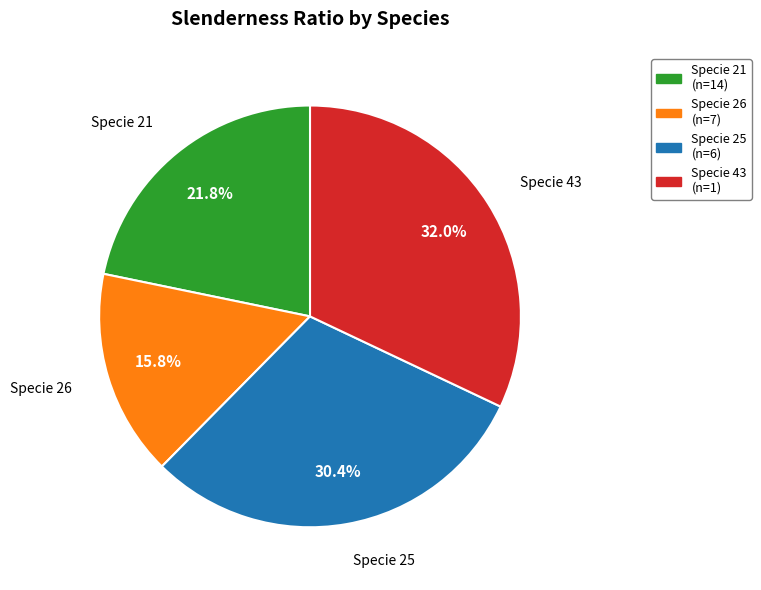

Is there any slice that represents more than half of the pie?

No